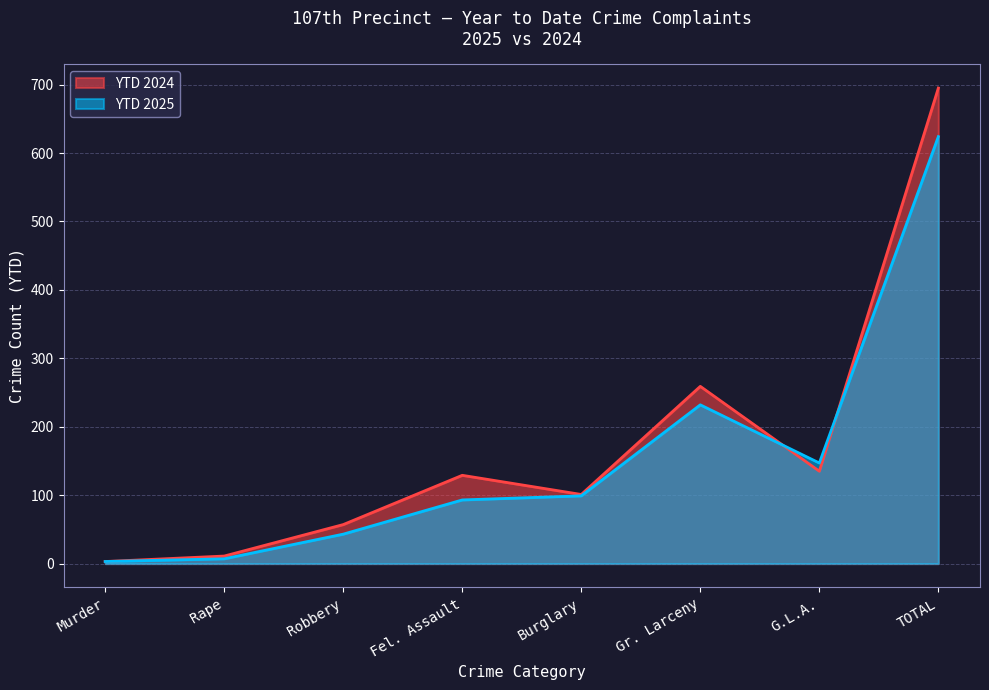

At which label does YTD 2025 first exceed 99?

Gr. Larceny